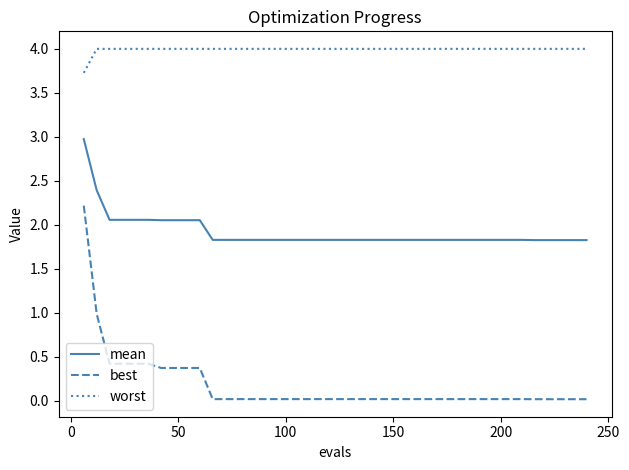

What is the lowest value of the mean series?

1.8